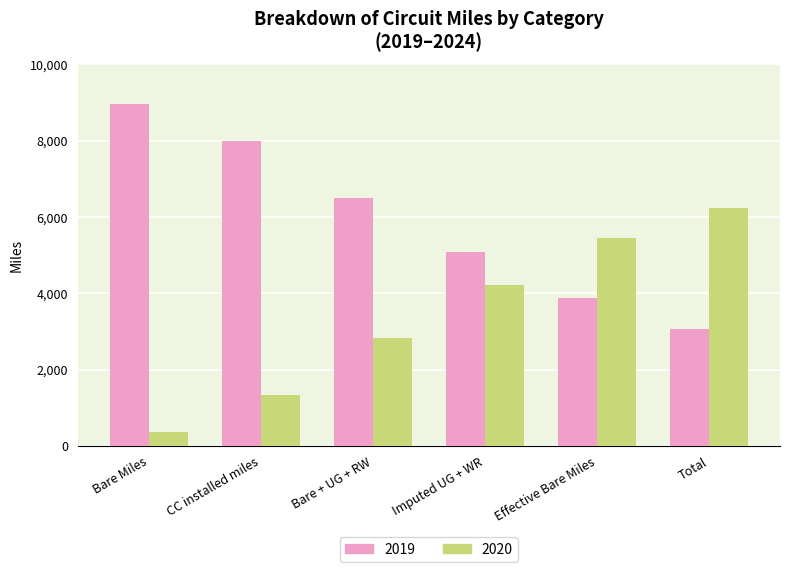

What is the sum of the 2020 values at CC installed miles and Total?

7579